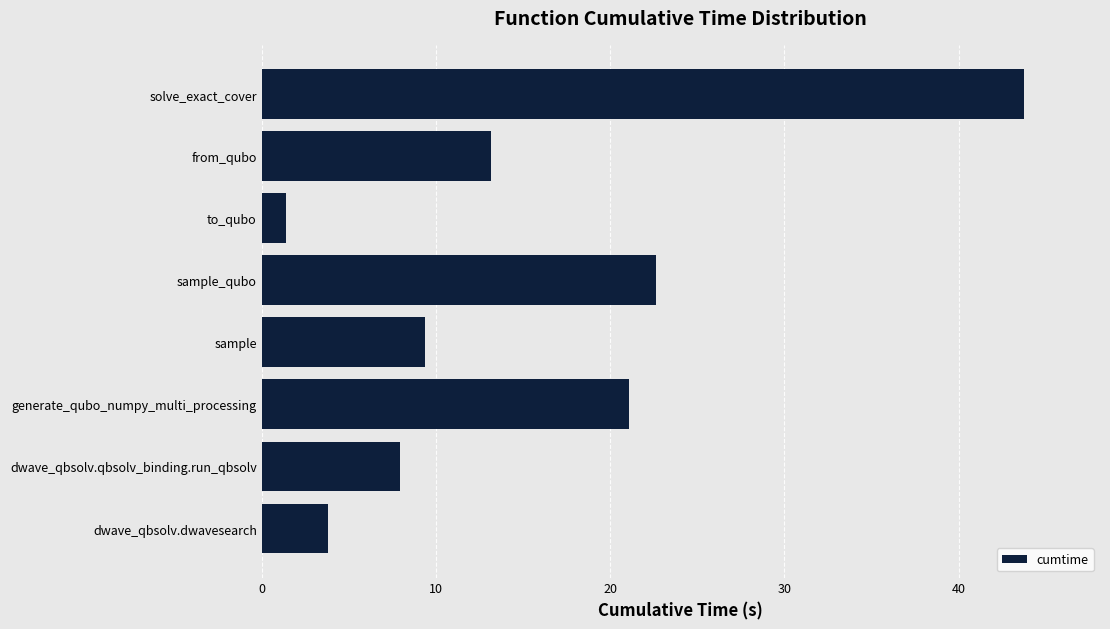

What is the smallest value displayed?

1.4